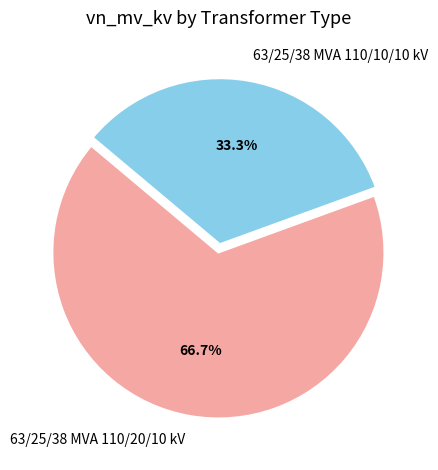

To the nearest percent, what is the average slice percentage?

50%